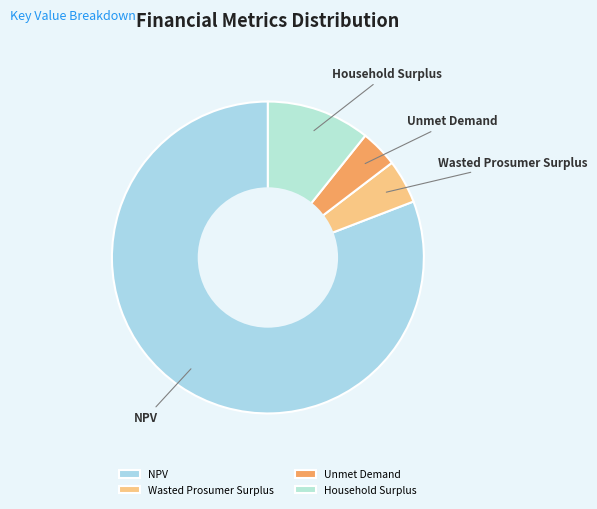

What is the ratio of the value at NPV to the value at Unmet Demand?

20.8